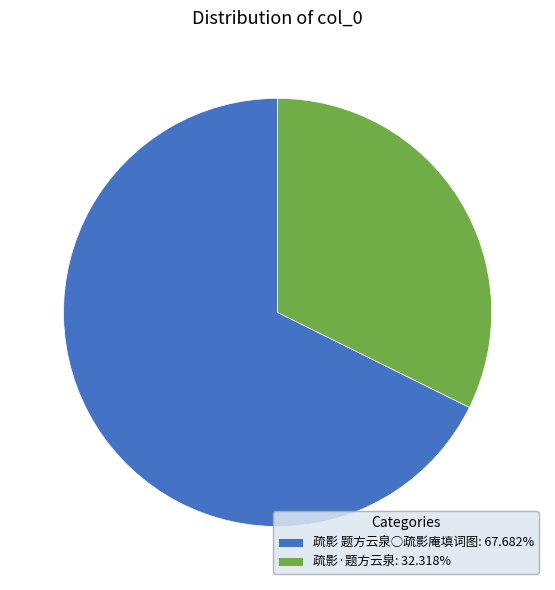

What is the smallest slice in the pie chart?

疏影·题方云泉